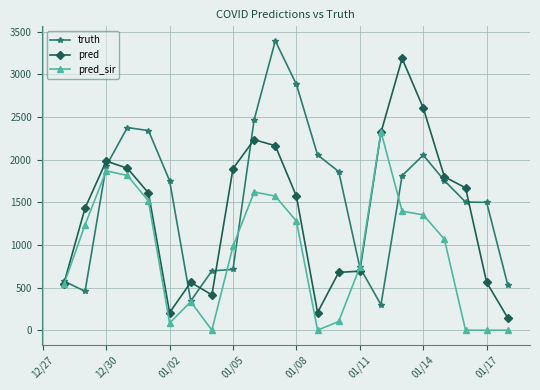

What is the highest value of the pred series?

3188.0